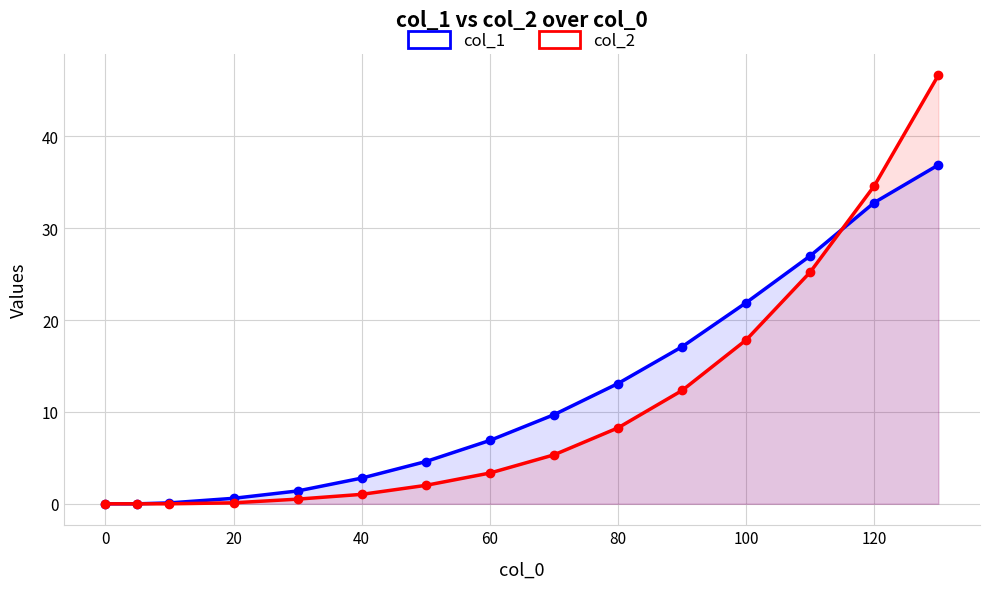

Which series has the largest range (max minus min)?

col_2